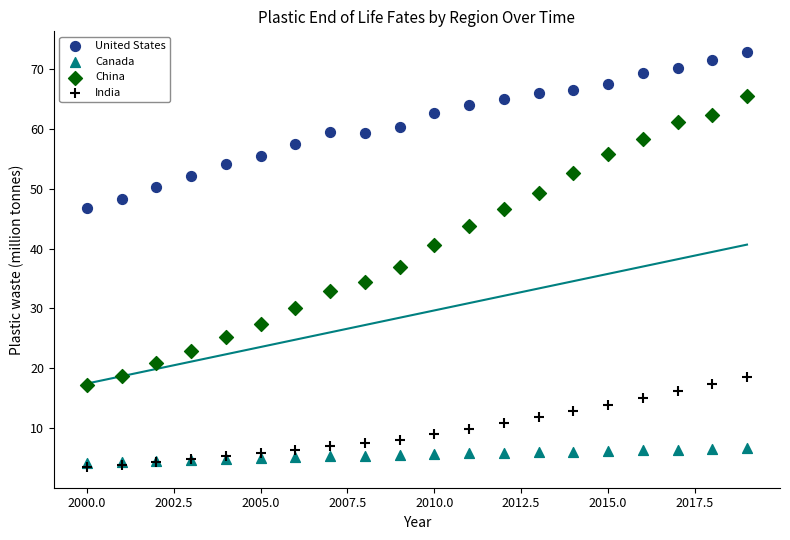

Across all series, what Y value is closest to 38?

36.9